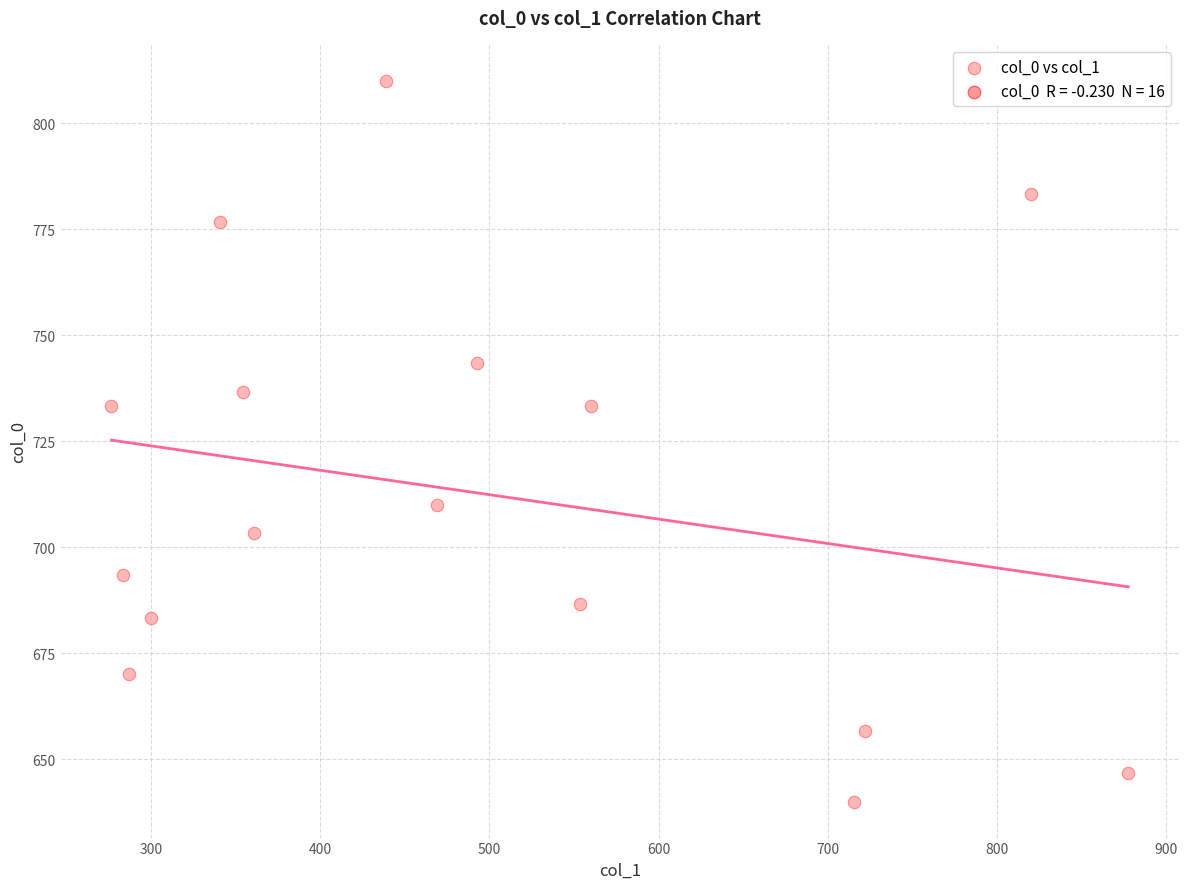

What is the range of Y values (max minus min)?

170.0